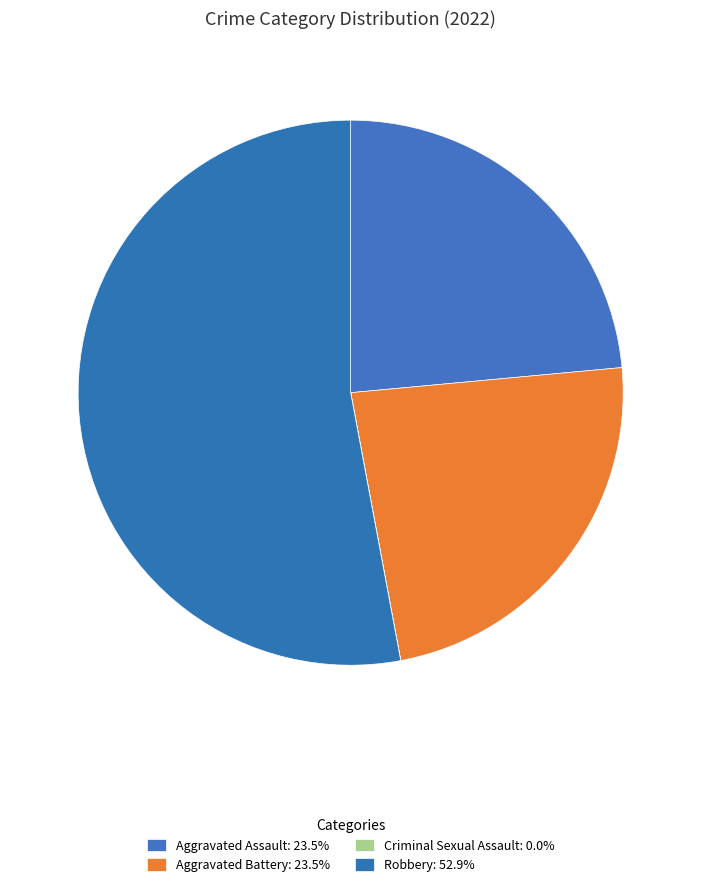

How many slices are in this pie chart?

4